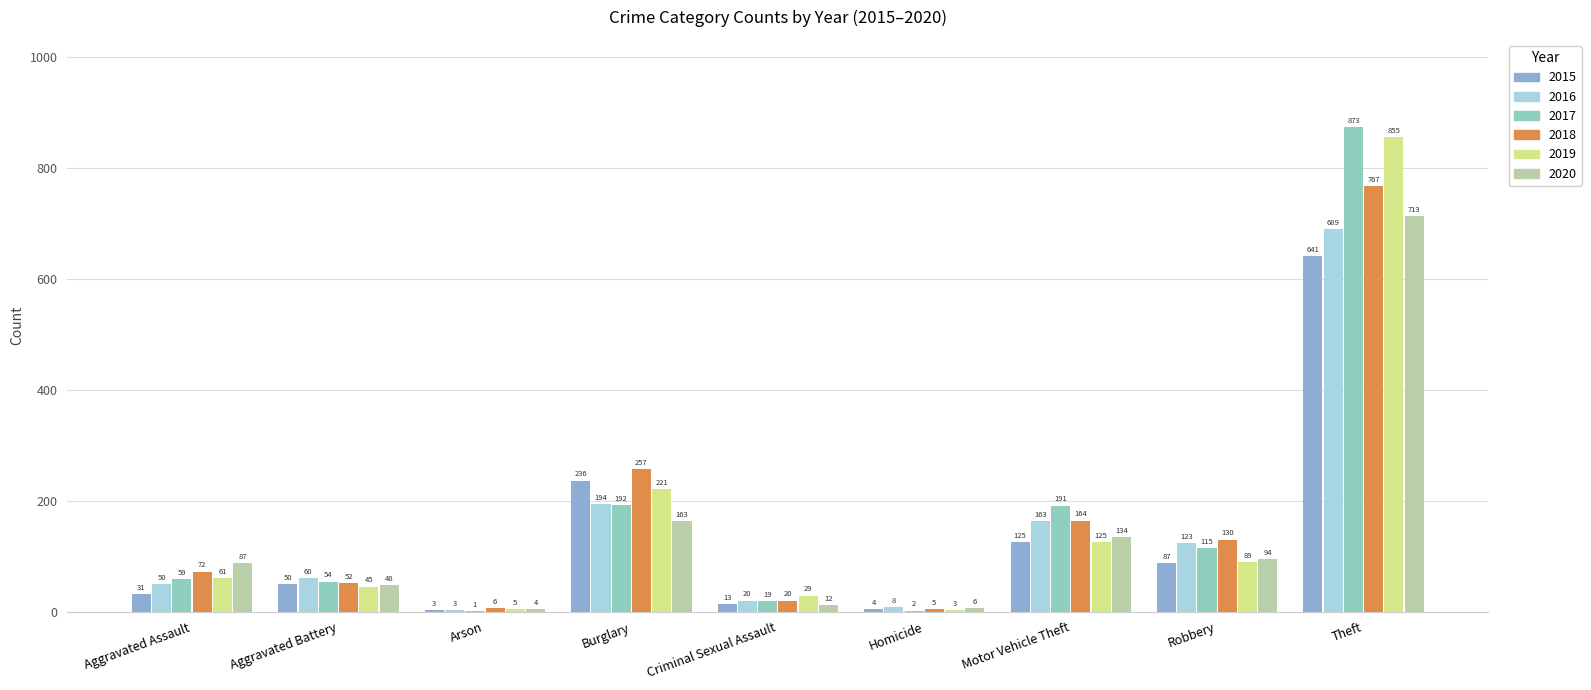

How many data points does each series have?

9